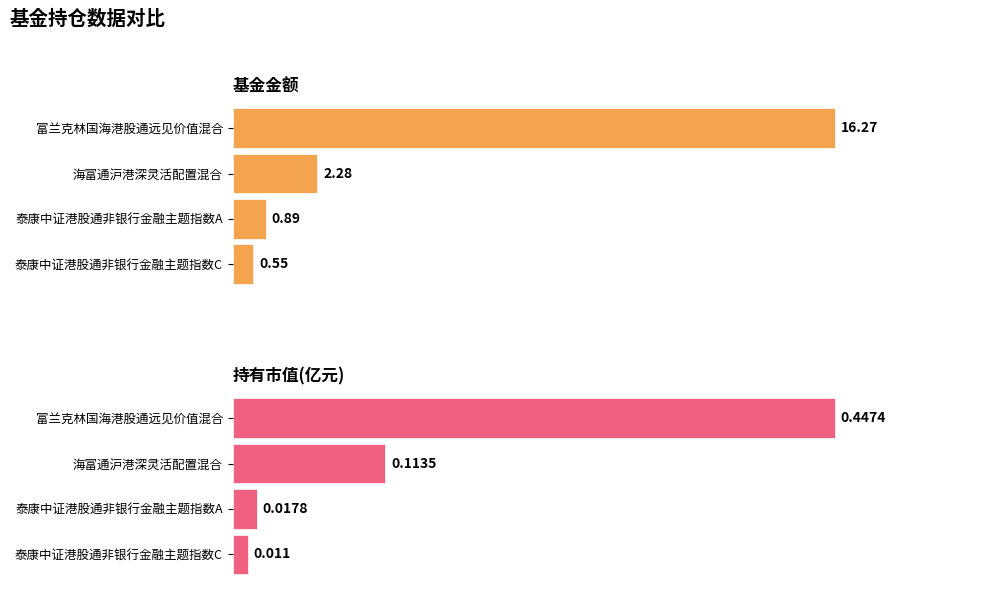

Reading right to left, what are all the values shown in this chart?

基金金额: 0.6	0.9	2.3	16.3
持有市值(亿元): 0.0	0.0	0.1	0.4